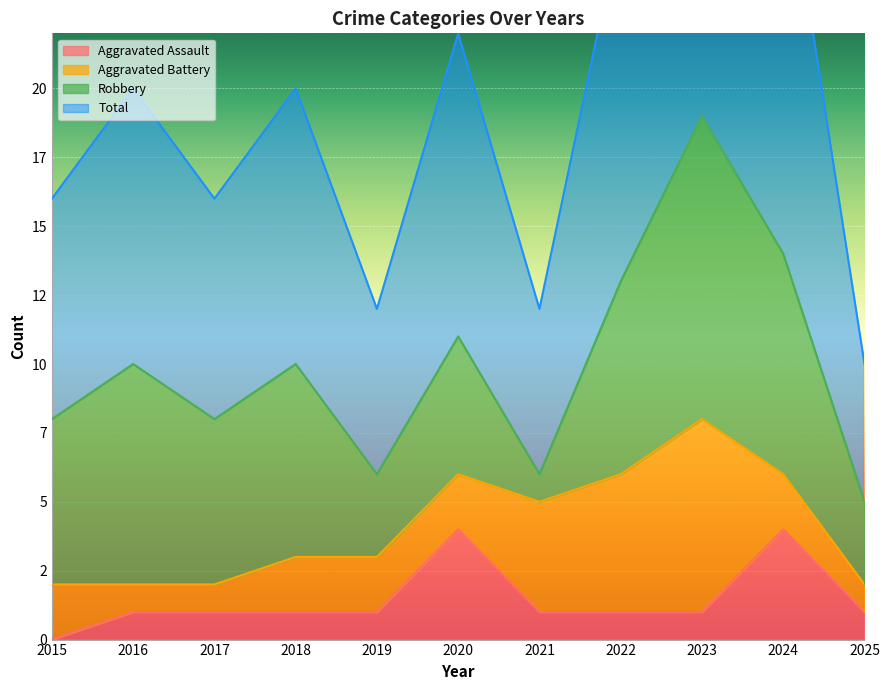

What is the value of the Total point at the 7th from the left?

12